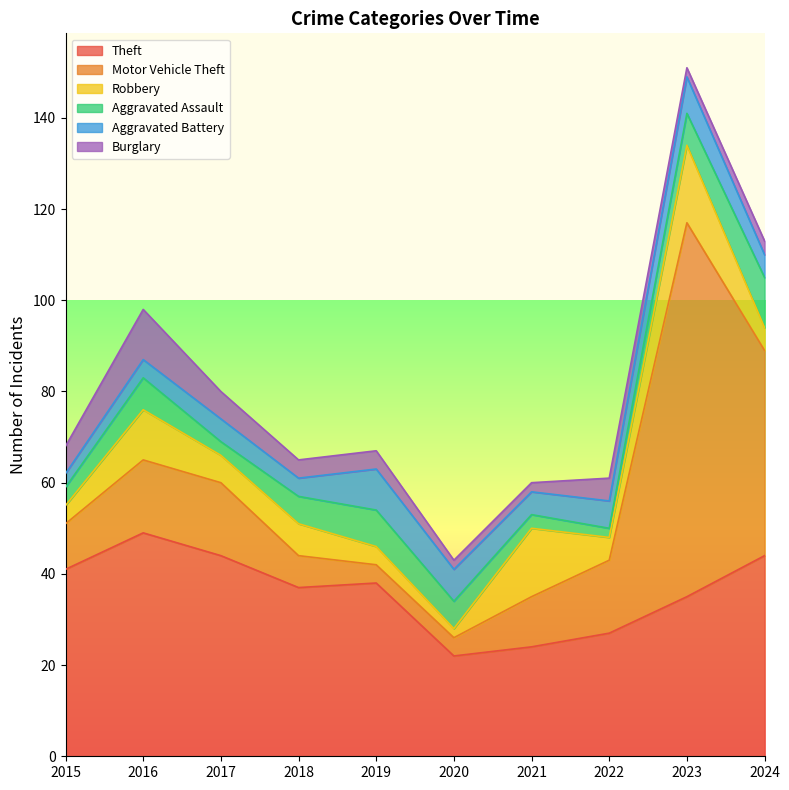

Which series ends up on top after the final intersection of Motor Vehicle Theft and Robbery?

Motor Vehicle Theft